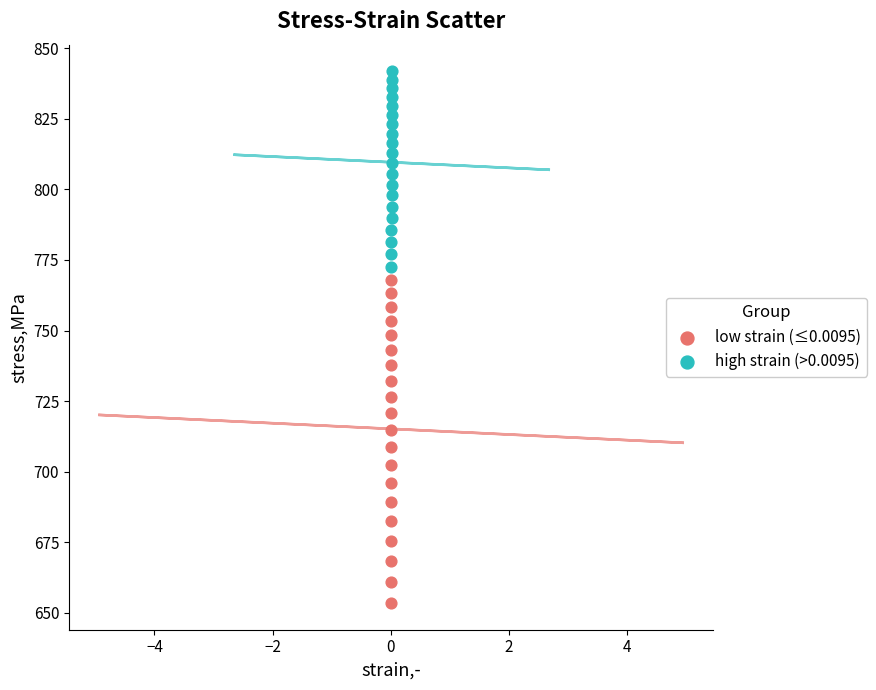

Which series contains the highest Y value?

high strain (>0.0095)